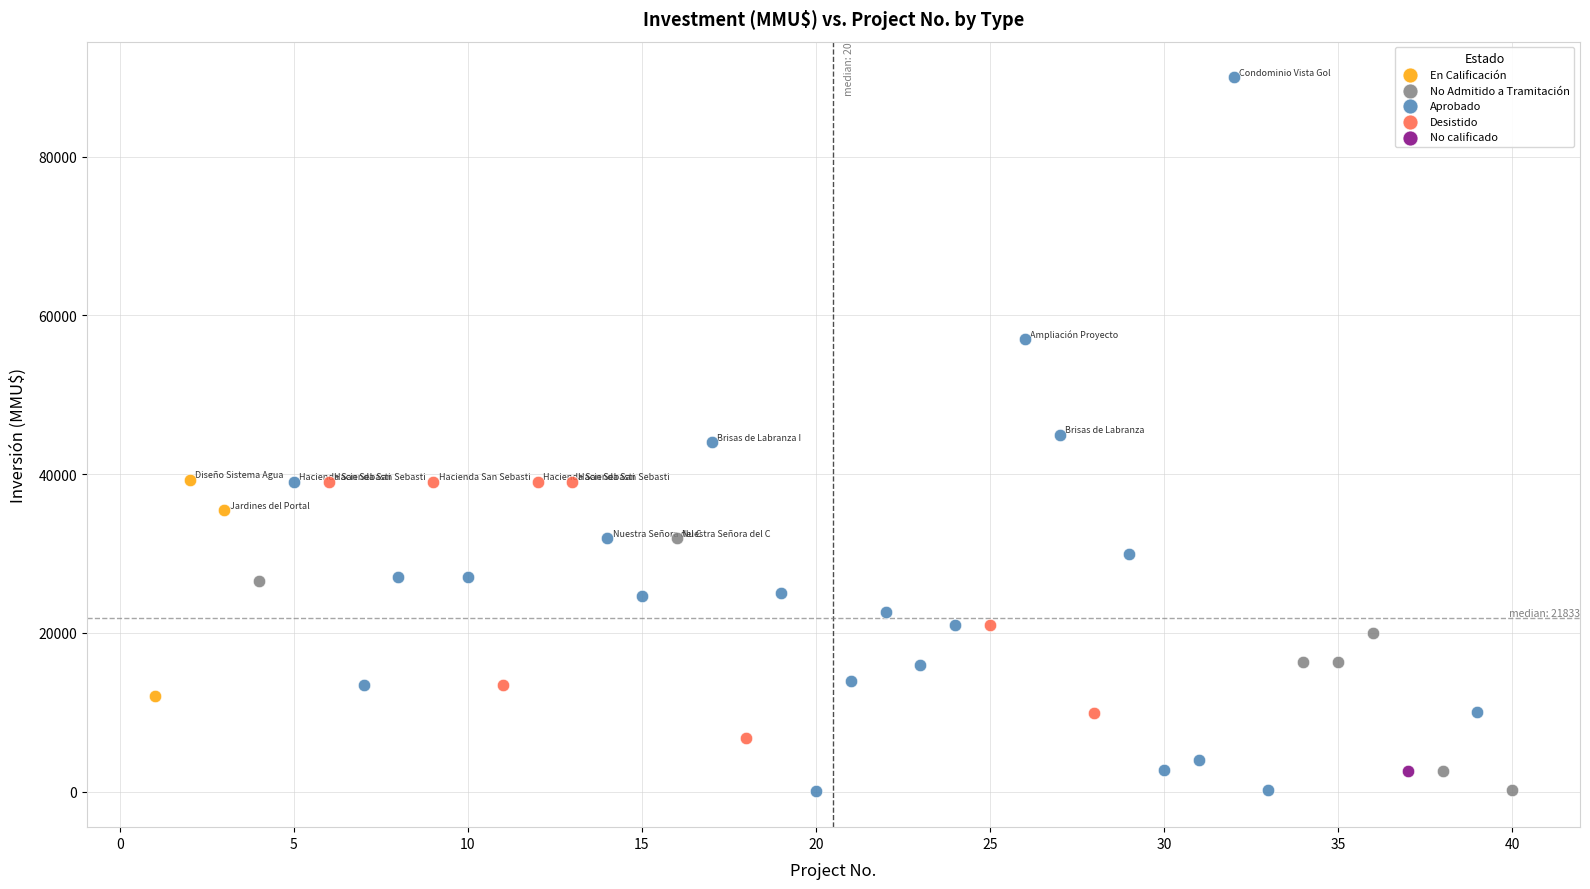

What are all the series names shown in the legend?

En Calificación, No Admitido a Tramitación, Aprobado, Desistido, No calificado